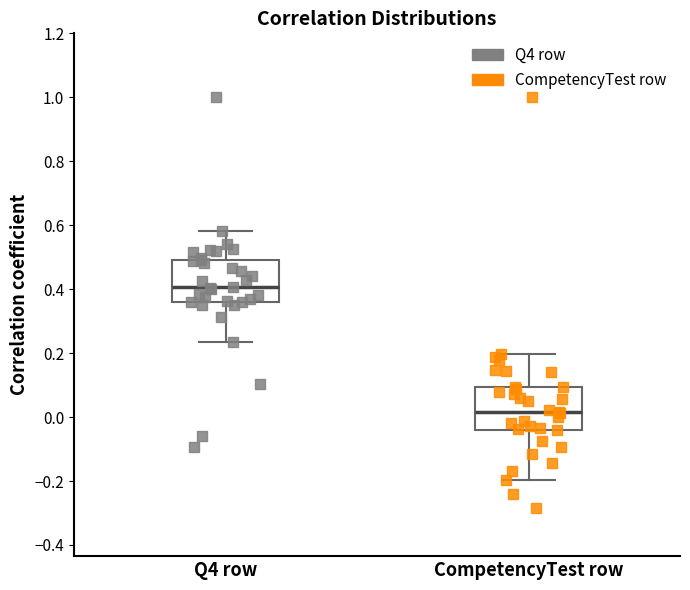

Reading left to right, transcribe this box plot: for each box, give where its median line is, the range the box spans, and where its two whiskers end, as read against the y-axis. The values are not printed on the chart, so give them approximately, as read against the axis.

Q4 row: median 0.40, box 0.36 to 0.50, whiskers 0.24 to 0.58
CompetencyTest row: median 0.02, box -0.04 to 0.10, whiskers -0.20 to 0.20